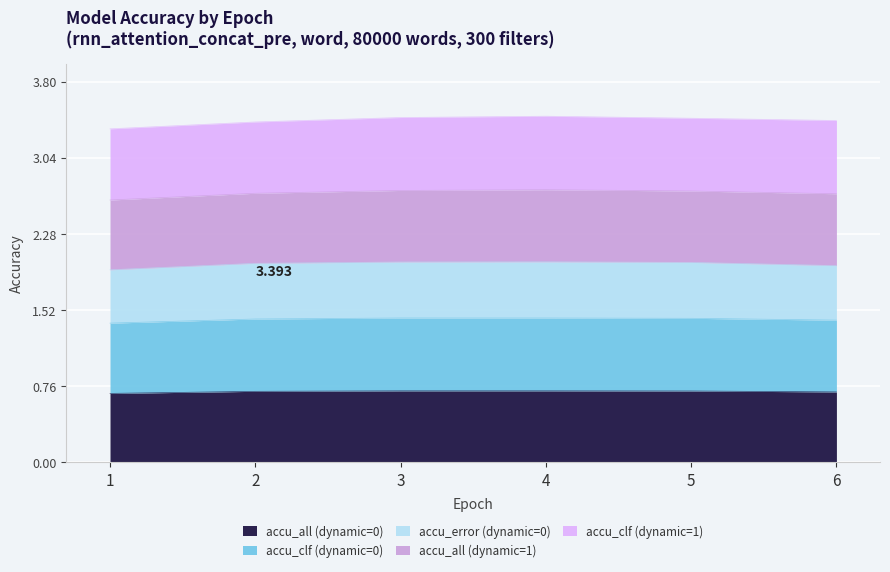

Between 3 and 6, which series saw the biggest shift?

accu_error (dynamic=0)